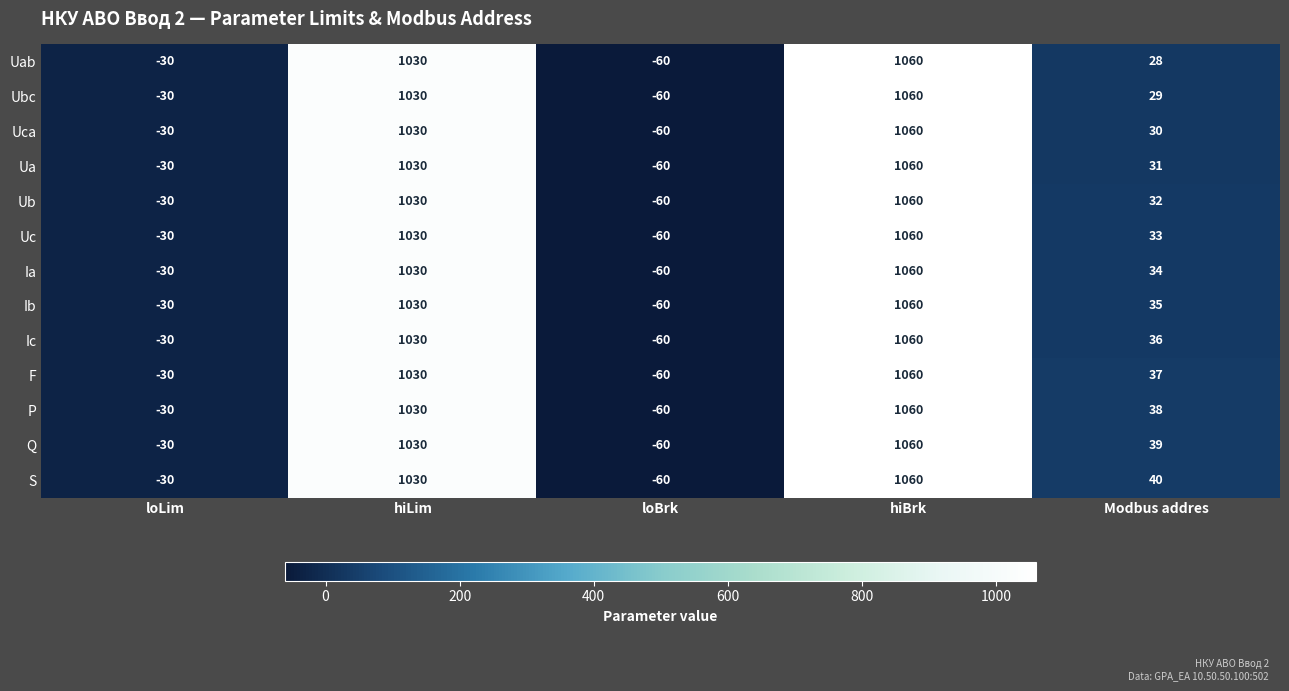

How many values in P are above zero?

3